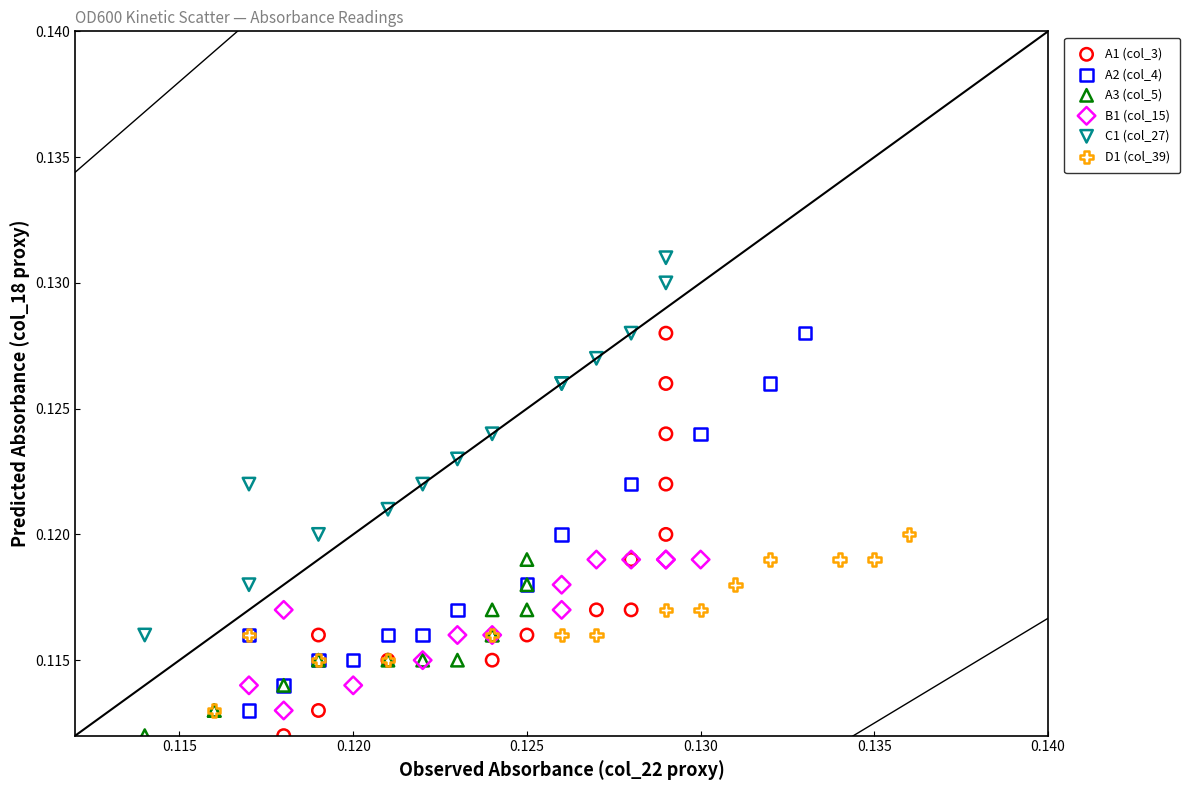

What are all the series names shown in the legend?

A1 (col_3), A2 (col_4), A3 (col_5), B1 (col_15), C1 (col_27), D1 (col_39)